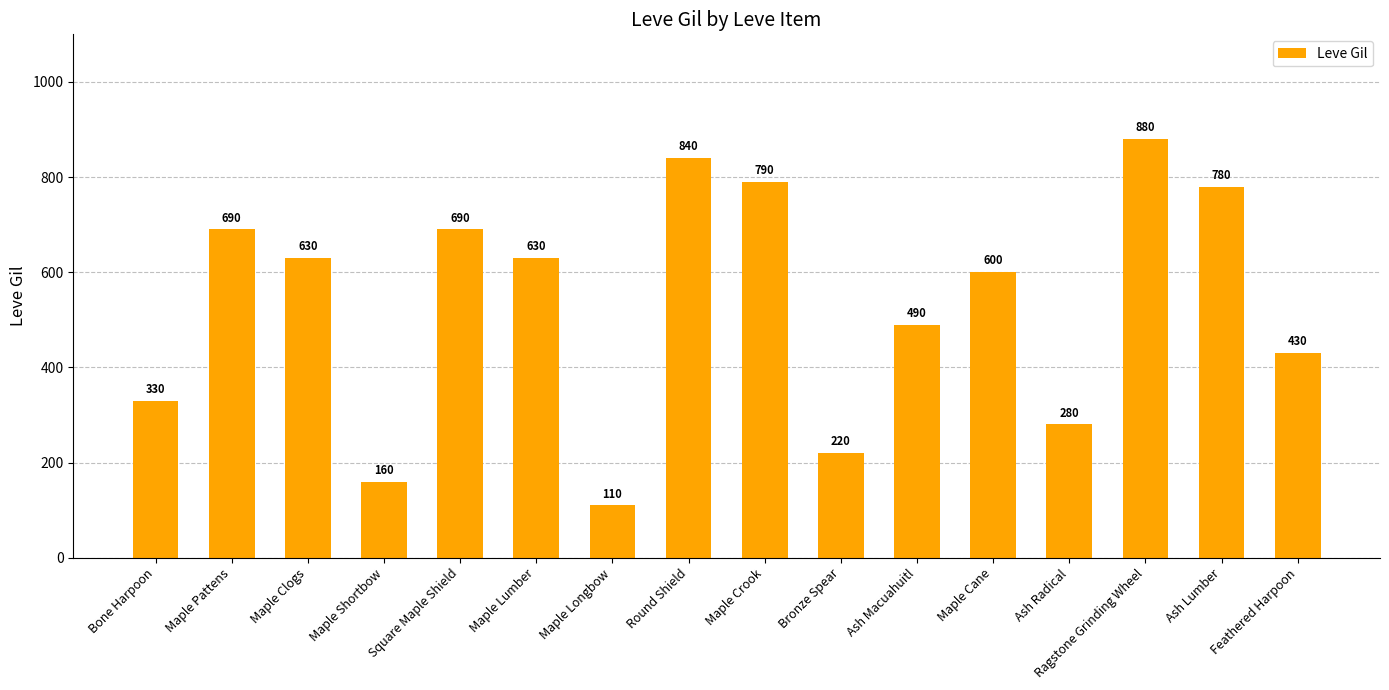

The value at Ragstone Grinding Wheel is 1573. True or false?

False